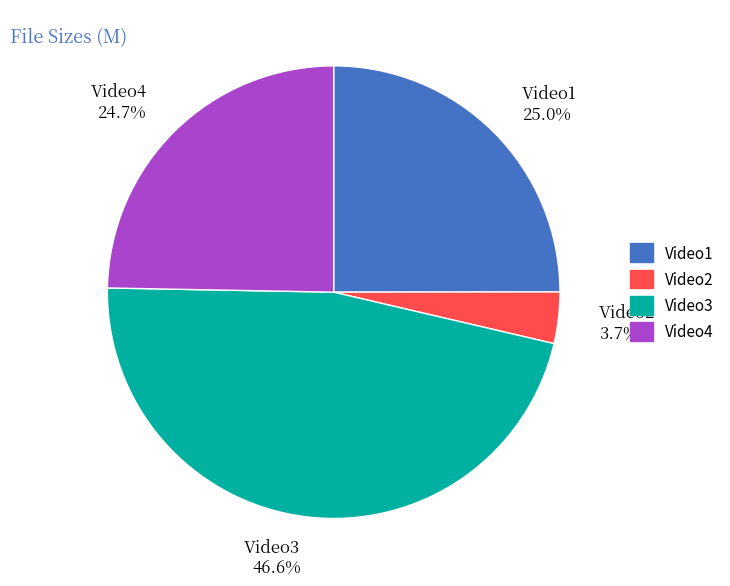

Is Video4 the majority of the pie?

No